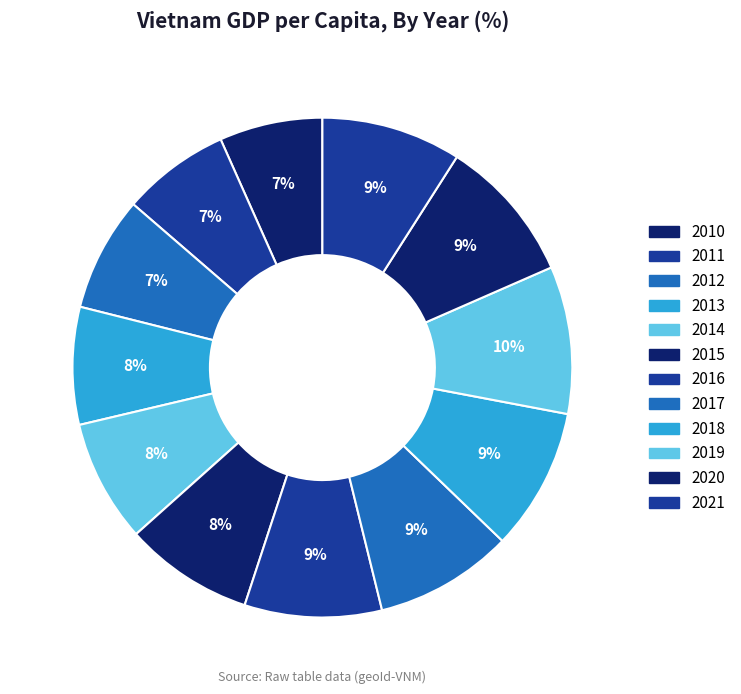

To the nearest percent, what is the difference between the largest and smallest slice percentages?

3%